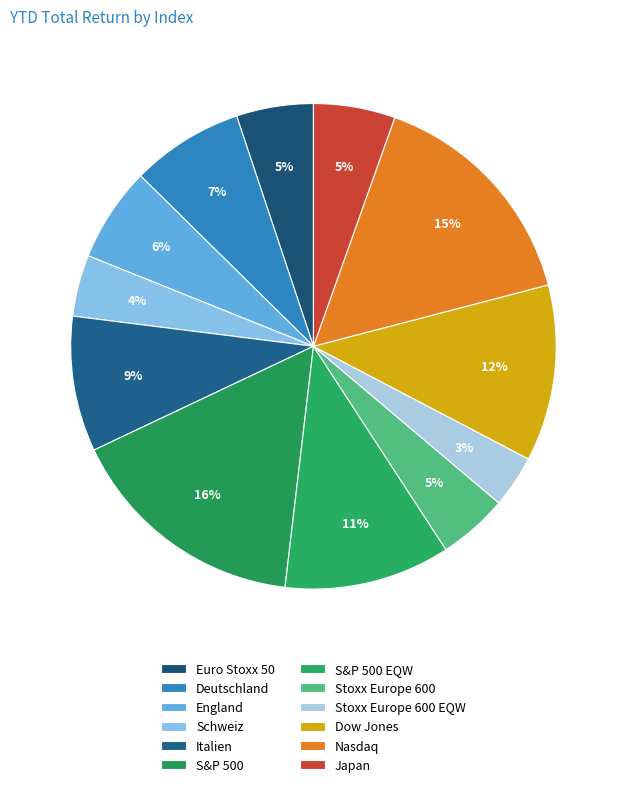

Does any single category account for the majority?

No